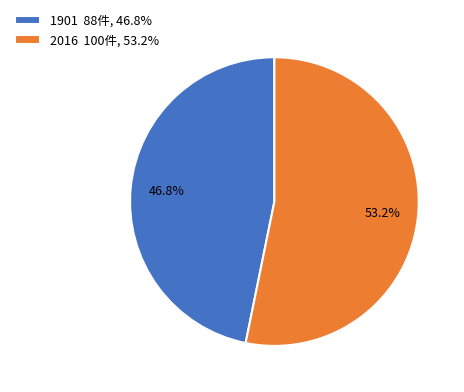

What is the total percentage of 2016 and 1901?

100.0%